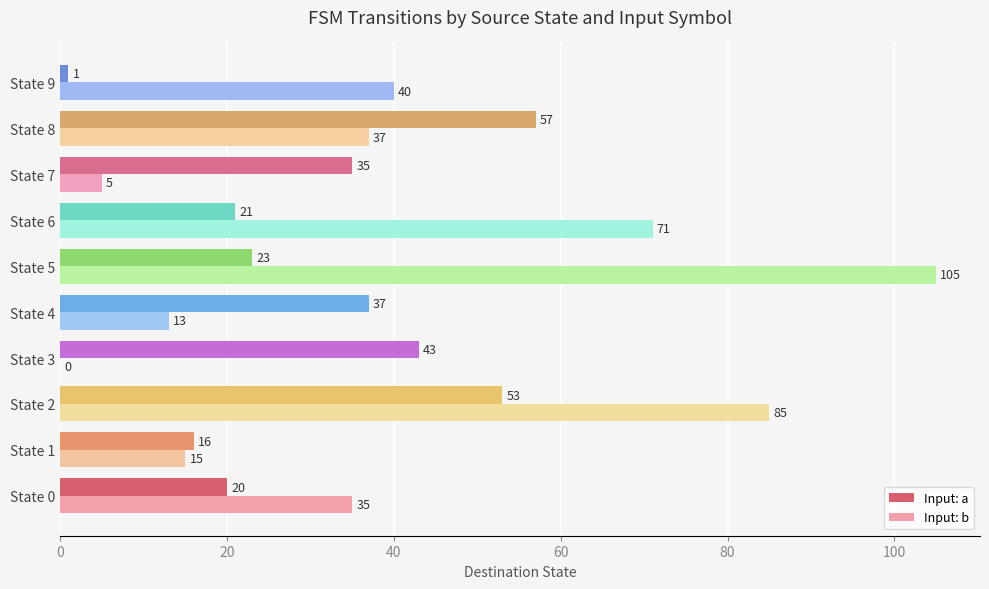

Which series has the widest spread of values?

Input: b